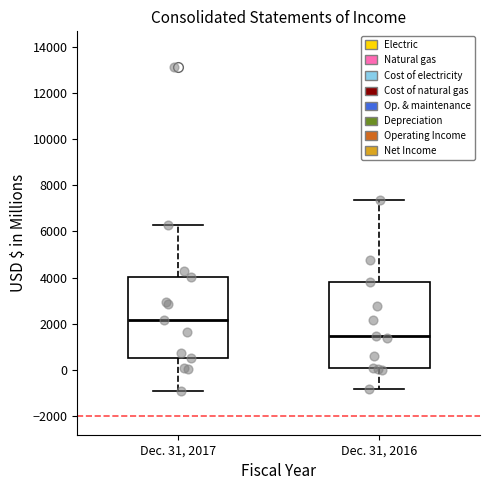

Reading left to right, transcribe this box plot: for each box, give where its median line is, the range the box spans, and where its two whiskers end, as read against the y-axis. The values are not printed on the chart, so give them approximately, as read against the axis.

Dec. 31, 2017: median 2200, box 600 to 4000, whiskers -800 to 6200
Dec. 31, 2016: median 1400, box 0 to 3800, whiskers -800 to 7400